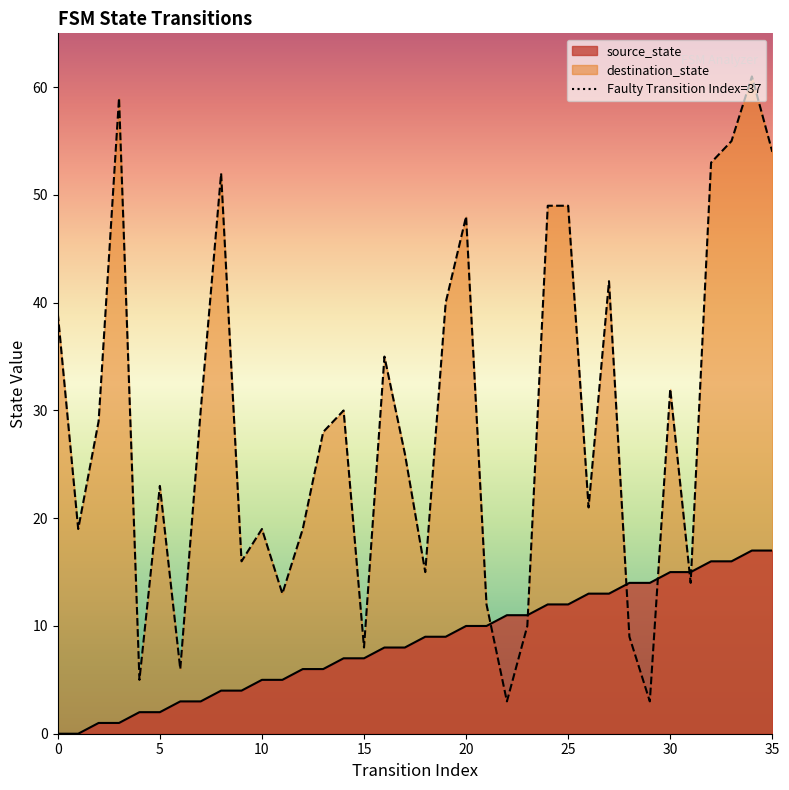

List the labels in order of source_state value, smallest first.

0, 1, 2, 3, 4, 5, 6, 7, 8, 9, 10, 11, 12, 13, 14, 15, 16, 17, 18, 19, 20, 21, 22, 23, 24, 25, 26, 27, 28, 29, 30, 31, 32, 33, 34, 35